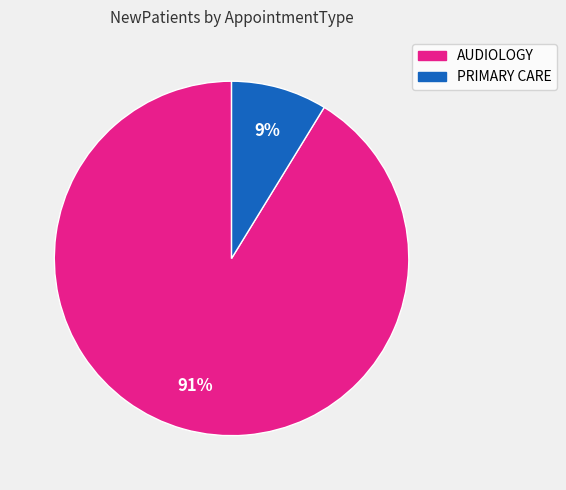

To the nearest percent, what is the combined percentage of AUDIOLOGY and PRIMARY CARE?

100%